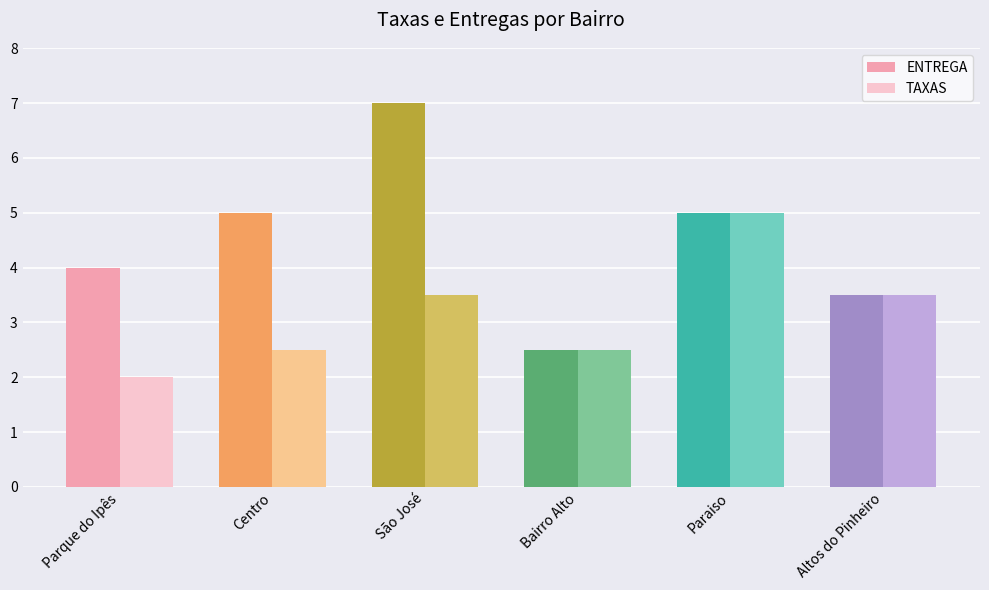

What position from the right is Altos do Pinheiro?

1